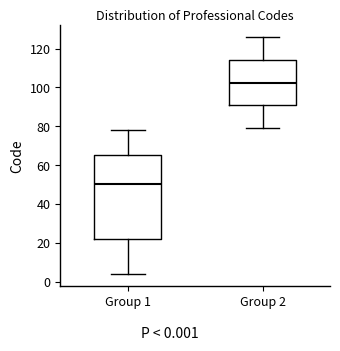

Where does the lower whisker of the box for Group 1 end on the y-axis? The values are not printed on the chart, so give them approximately, as read against the axis.

4